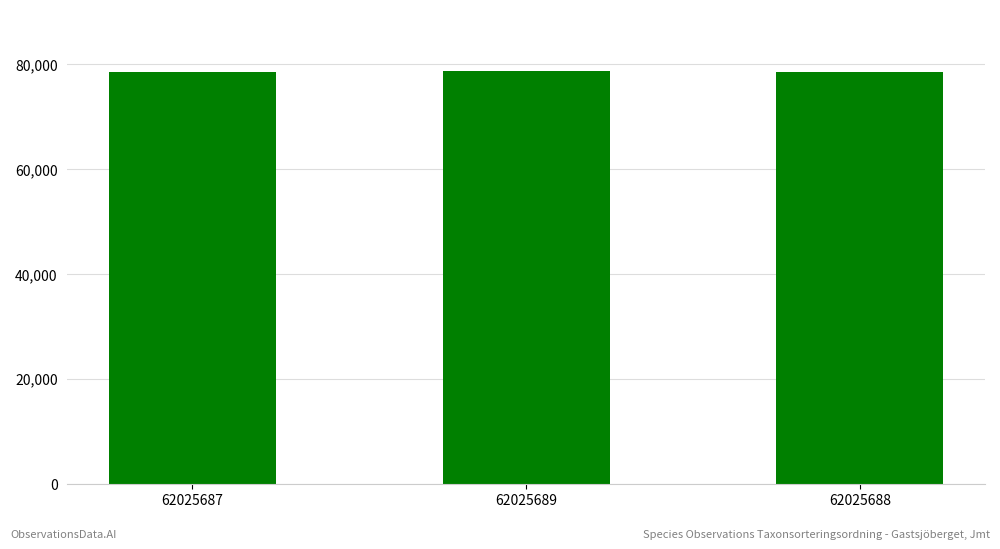

What is the label of the 3rd bar from the left?

62025688